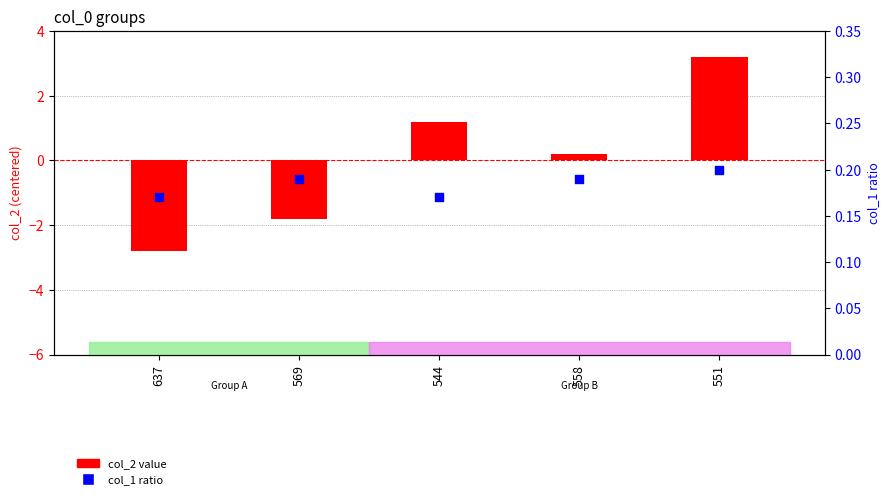

Which series contains the highest Y value?

col_2 value